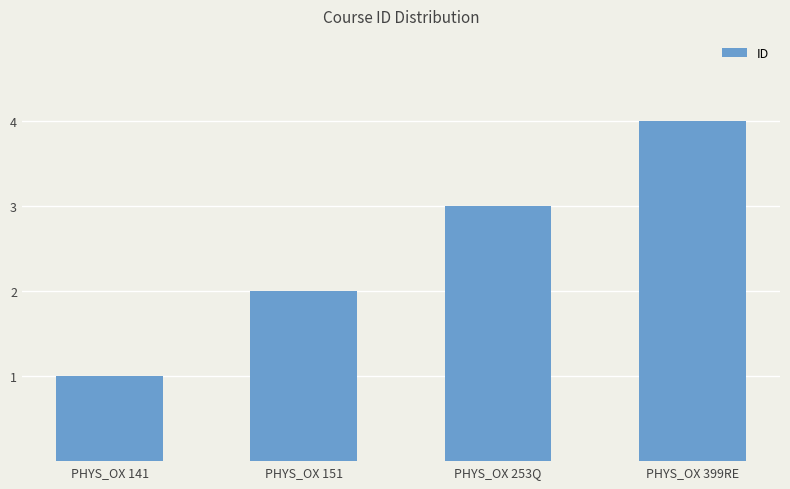

Rank the categories by value from highest to lowest.

PHYS_OX 399RE, PHYS_OX 253Q, PHYS_OX 151, PHYS_OX 141